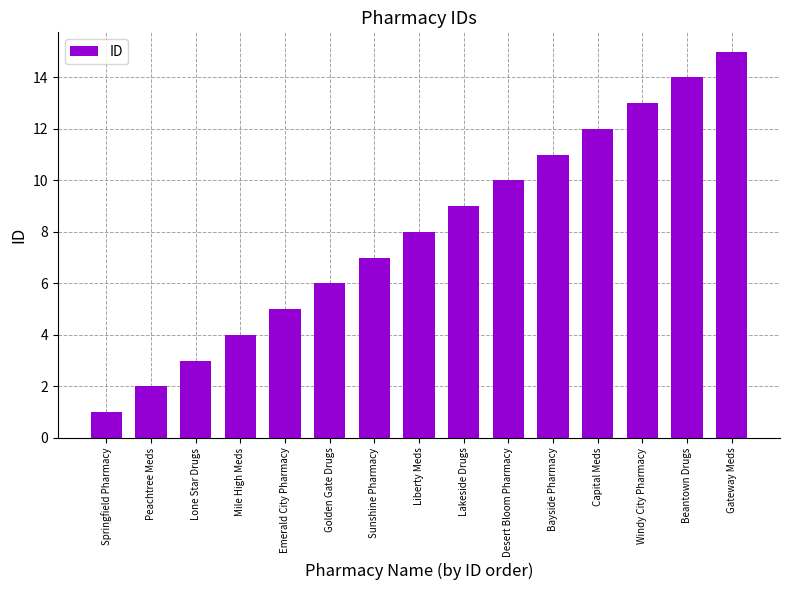

What is the approximate value at Gateway Meds?

15